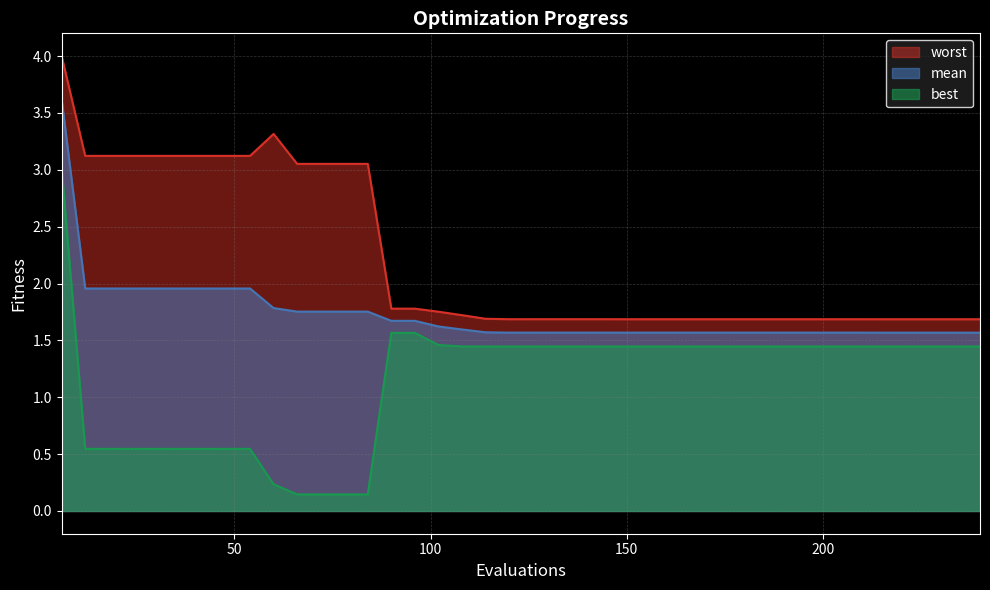

How many lines are shown in the chart?

3